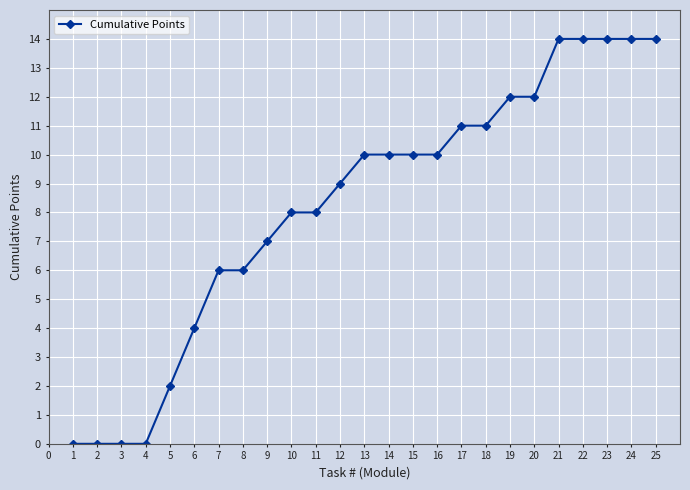

The chart shows a value of 6 at 2. True or false?

False